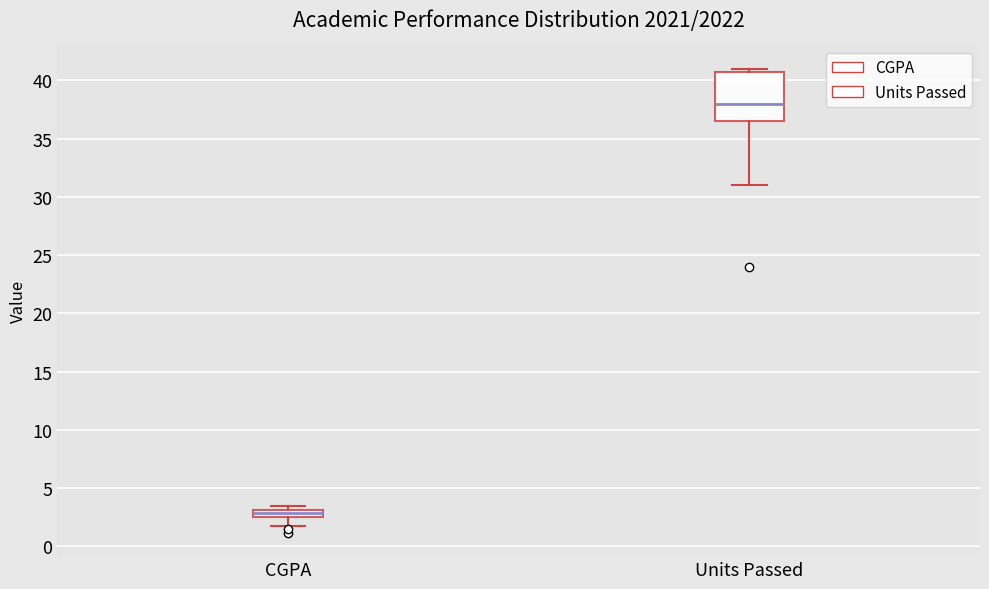

Where is the upper edge of the box for CGPA on the y-axis? The values are not printed on the chart, so give them approximately, as read against the axis.

3.0